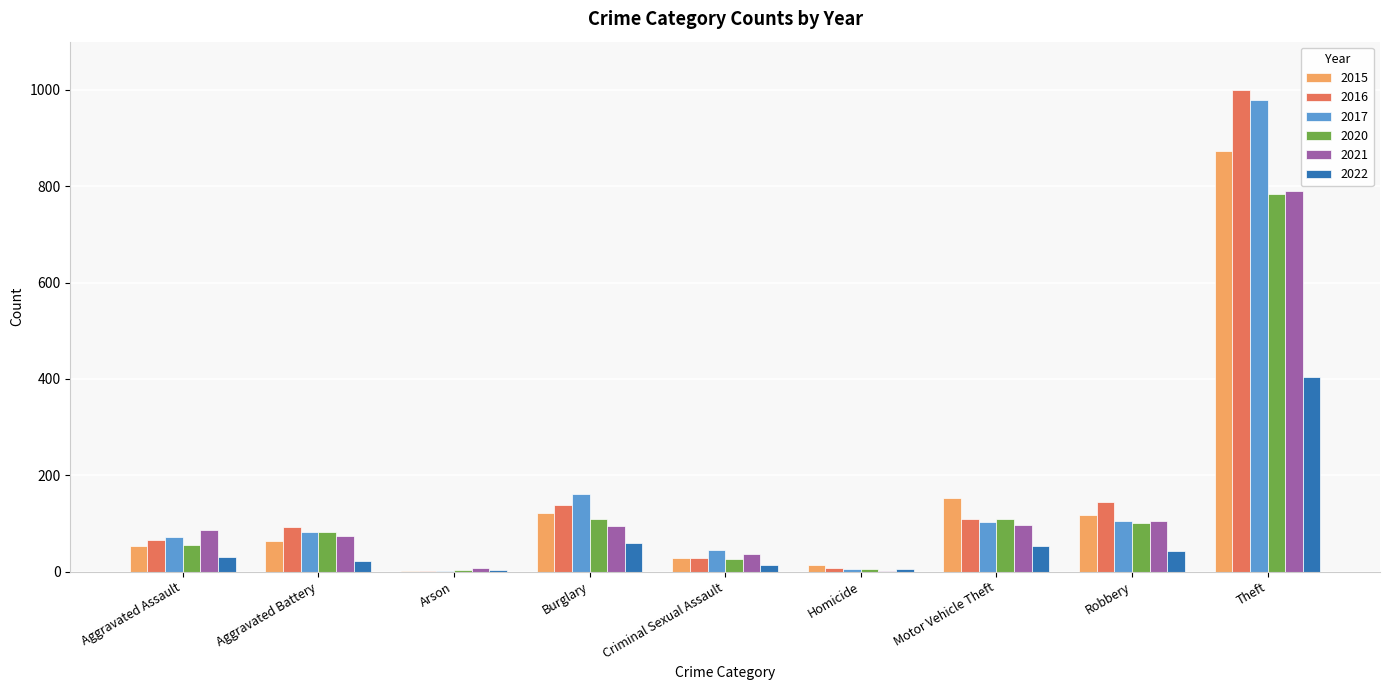

At which label is 2020 closest to 393?

Burglary